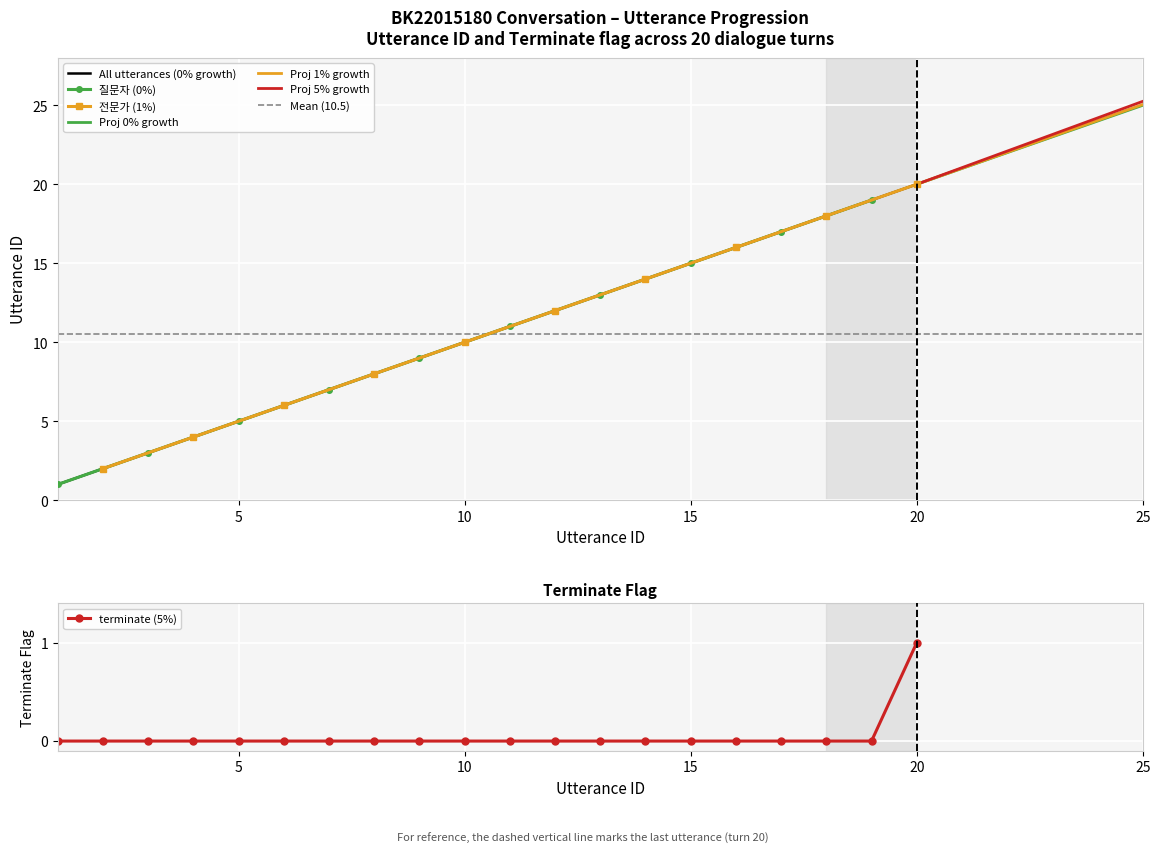

At 7, list the series in order from smallest to largest.

terminate, utterance_id